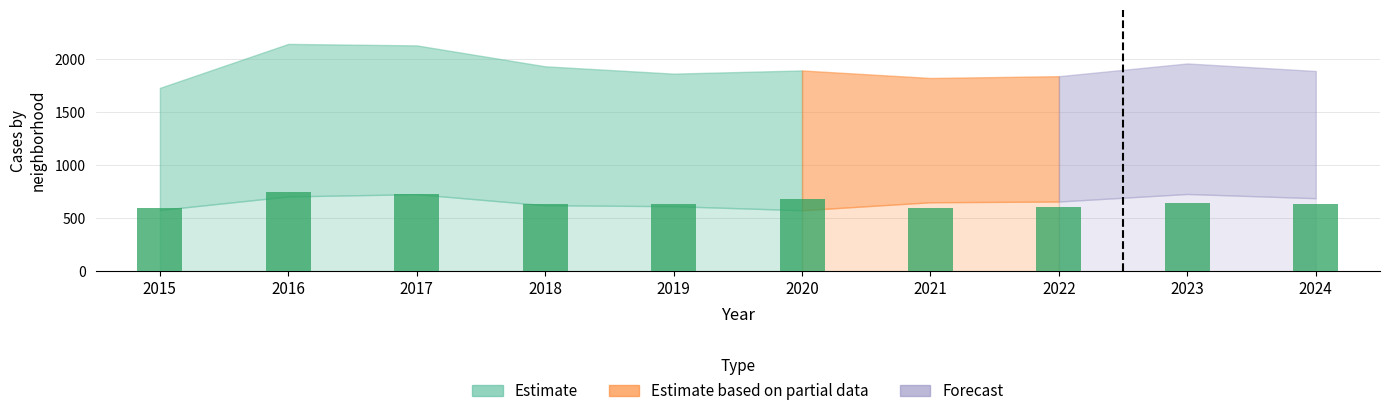

What is the change in value from 2016 to 2022?

-143.9